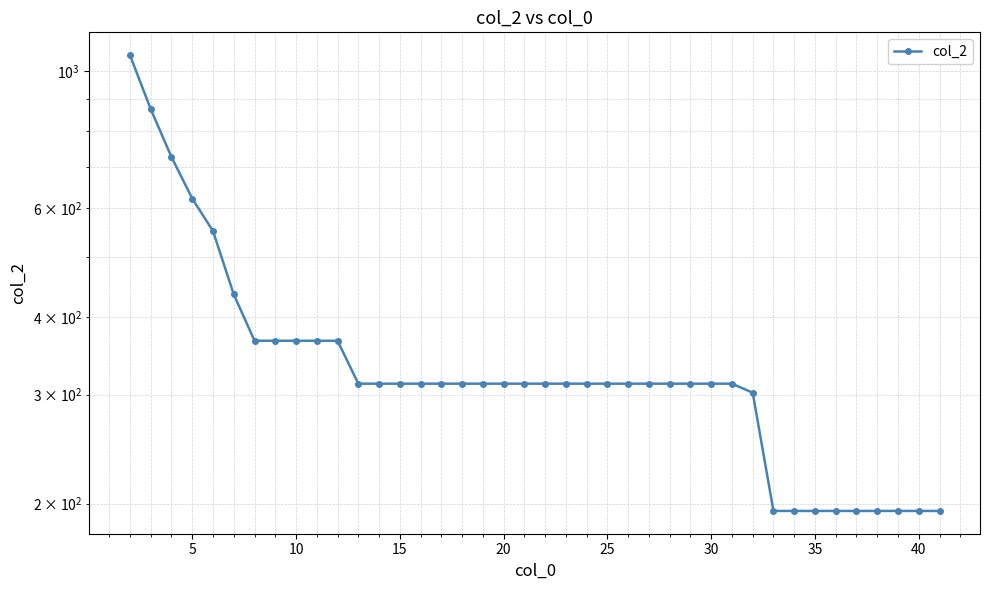

What is the difference between the maximum and second lowest values?

866.6